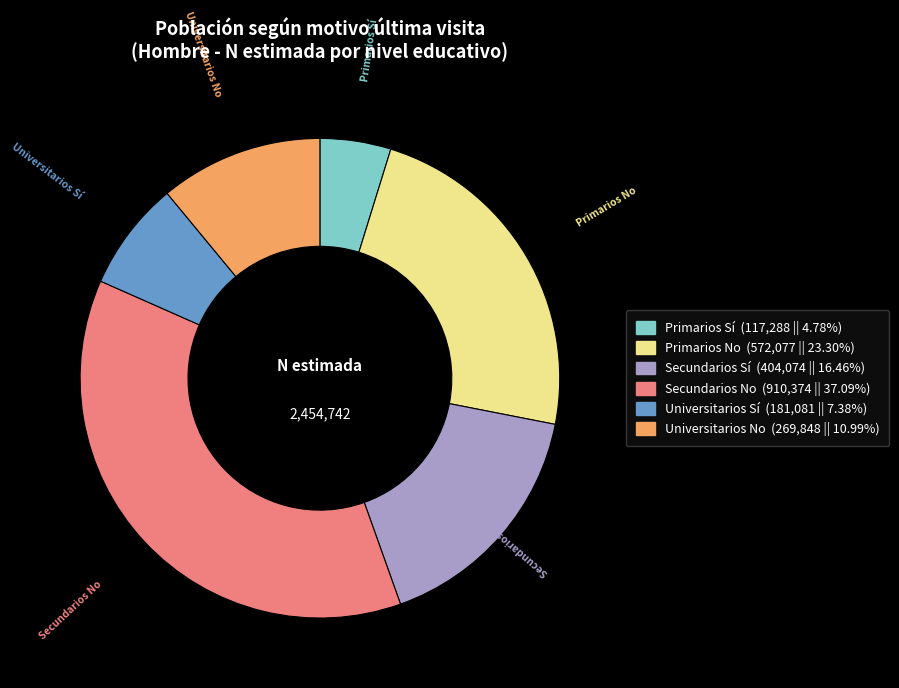

Does any single category account for the majority?

No